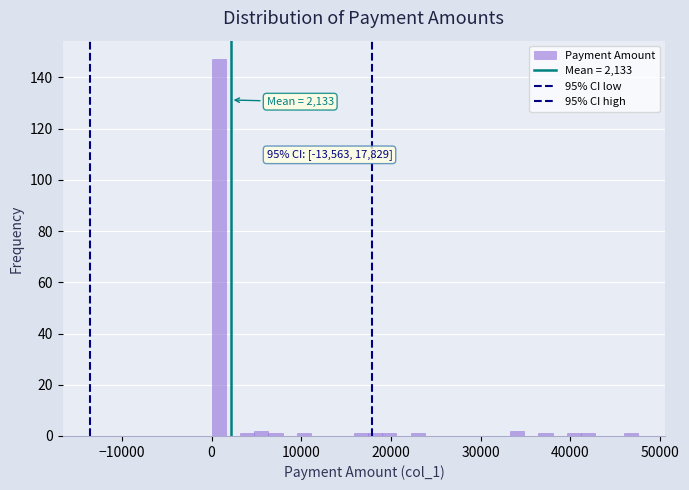

Around what value on the x-axis is the tallest bar? Give the approximate position of its centre, as read against the axis.

1000